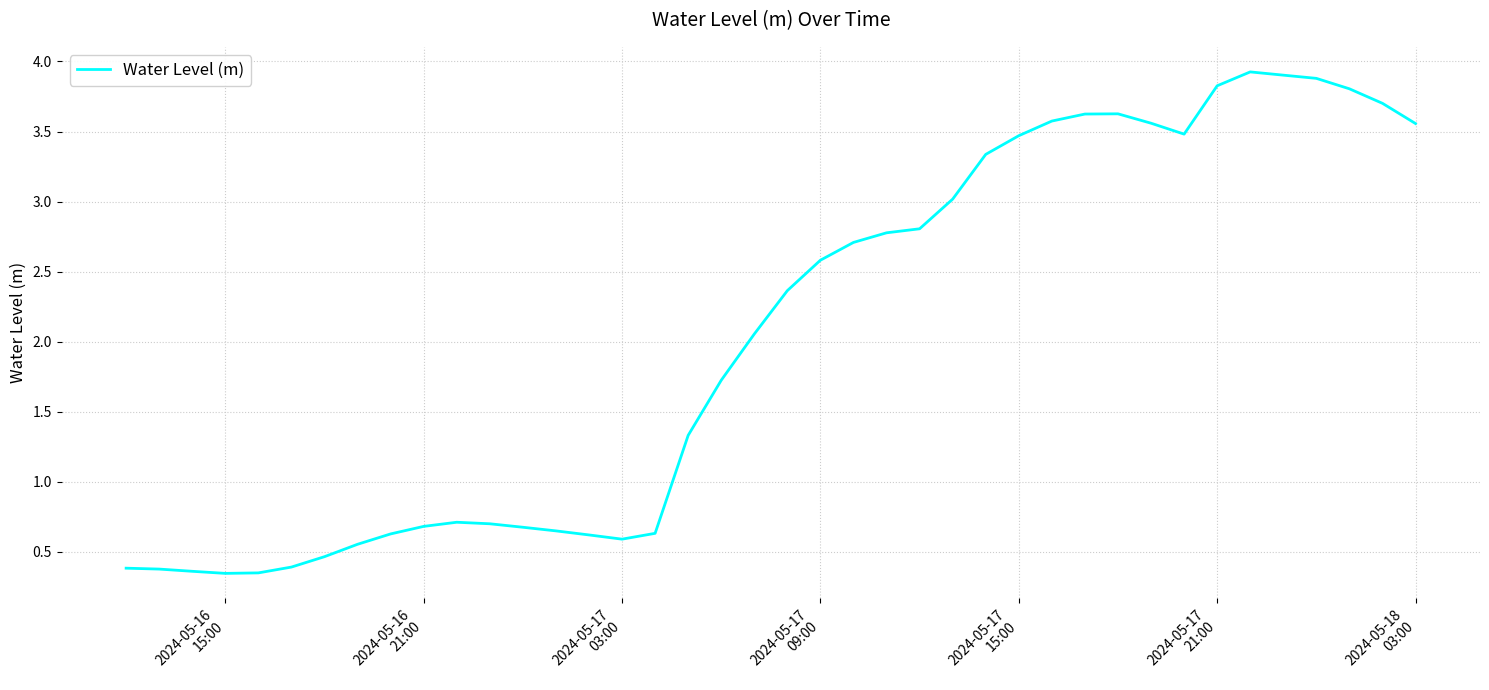

What is the greatest value displayed?

3.9